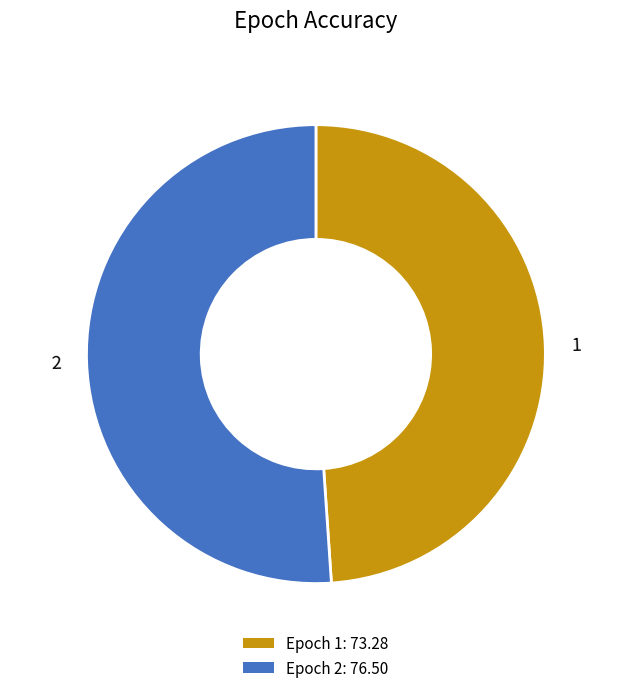

How many segments does this pie chart have?

2